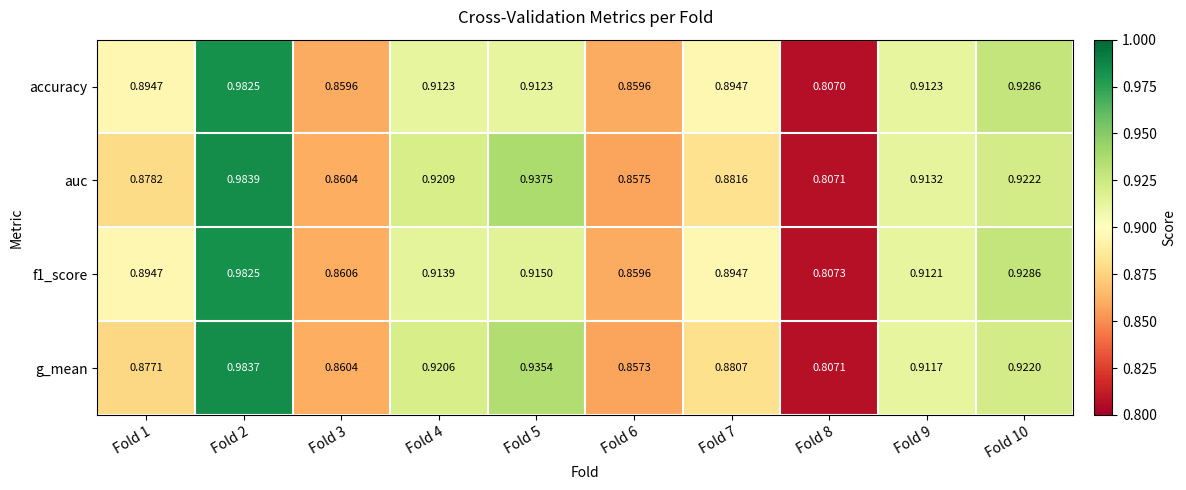

Which series changed the most between Fold 5 and Fold 6?

auc